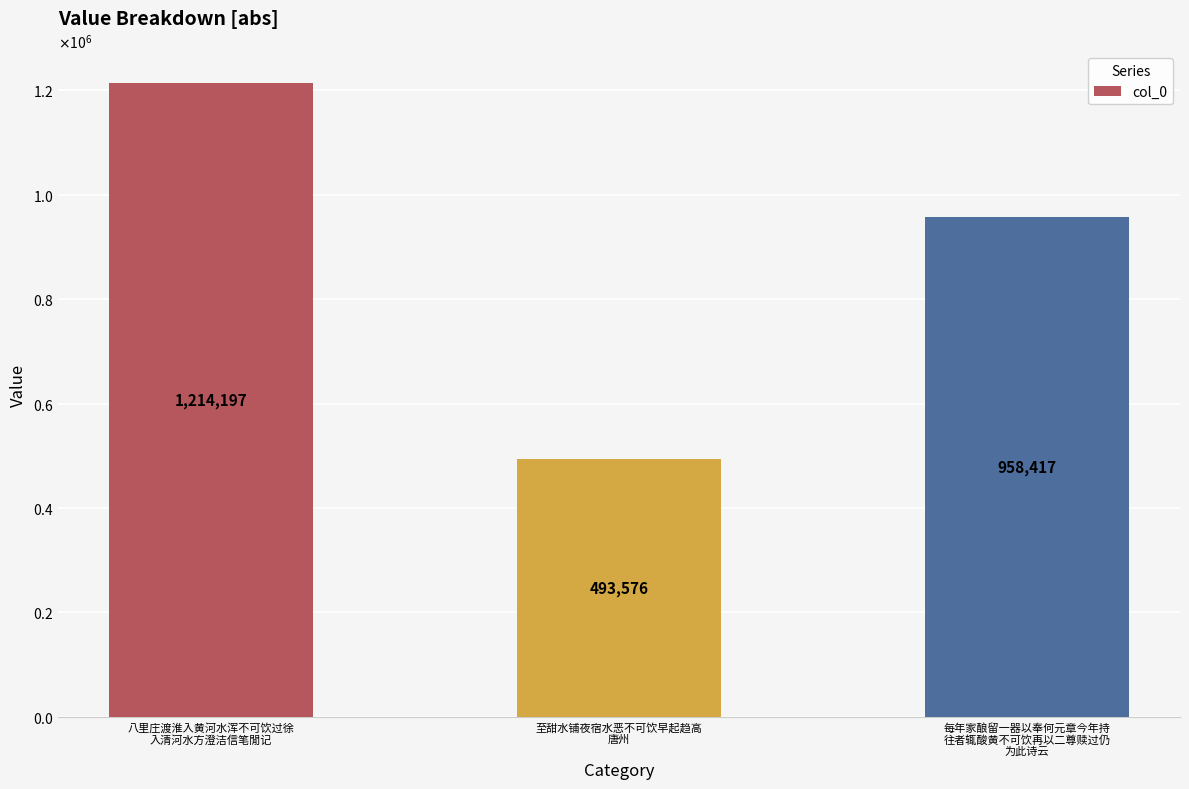

Are the bars horizontal?

No